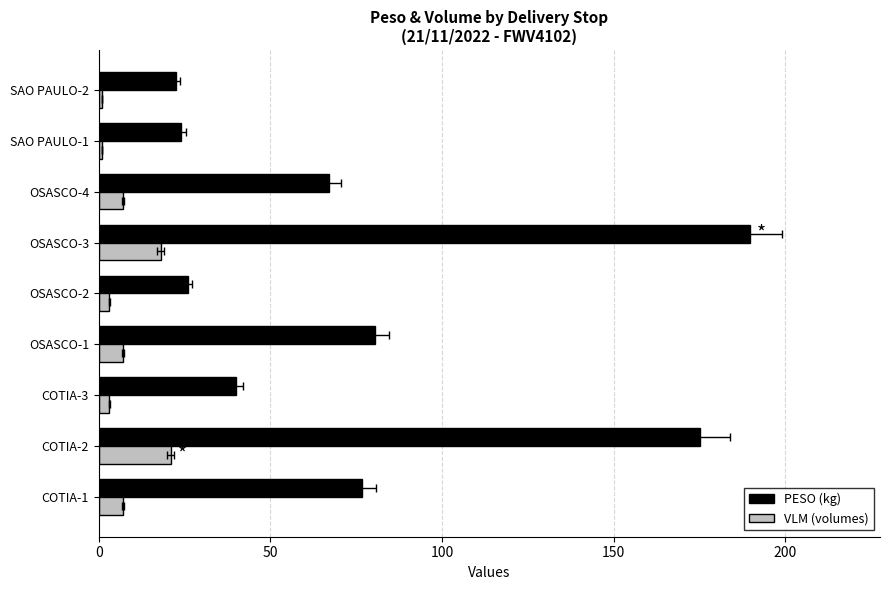

What position from the left is OSASCO-1?

4